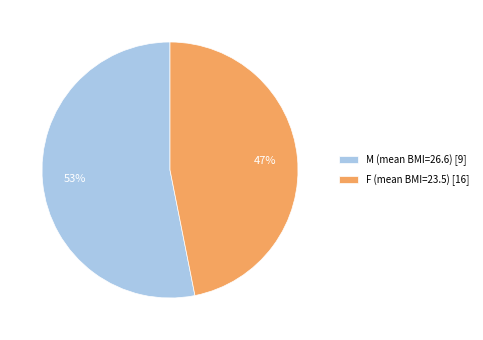

To the nearest percent, what is the difference between the largest and smallest slice percentages?

6%